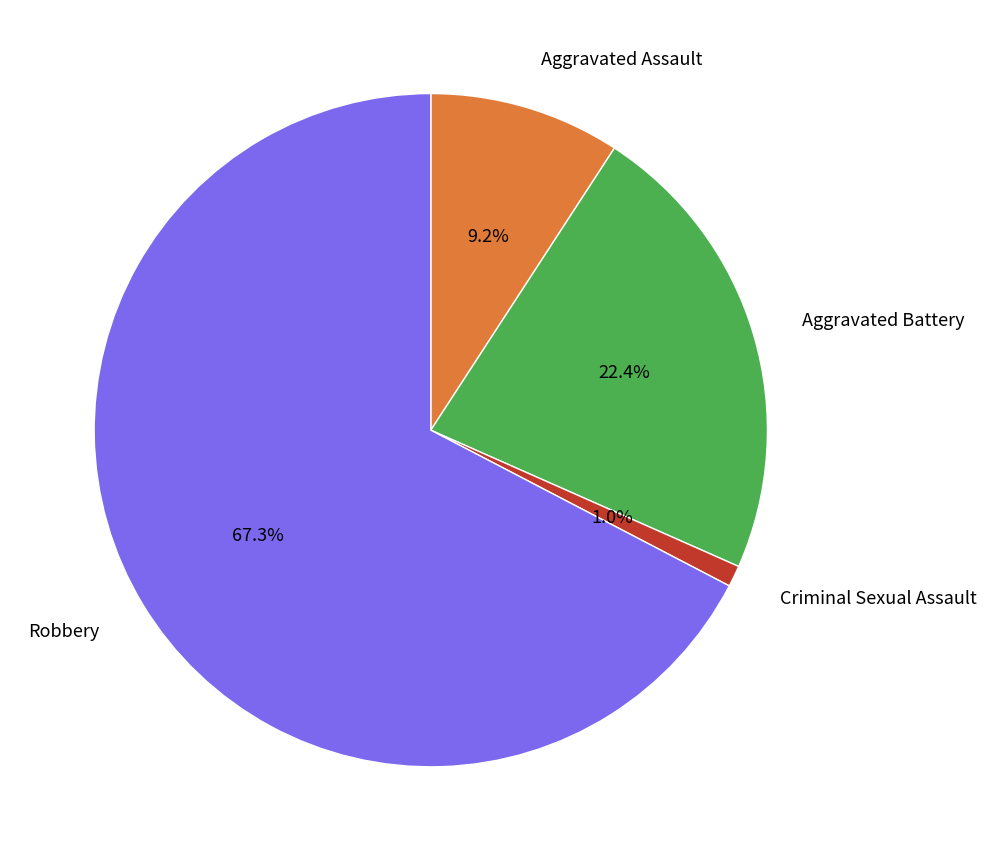

Does any single category account for the majority?

Yes